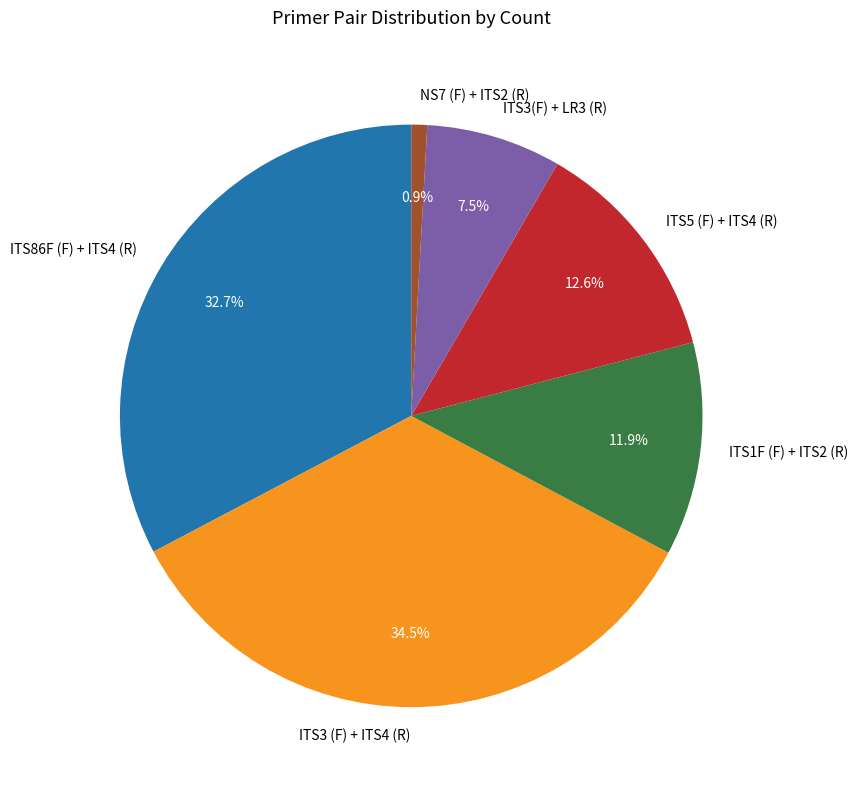

How many slices are in this pie chart?

6